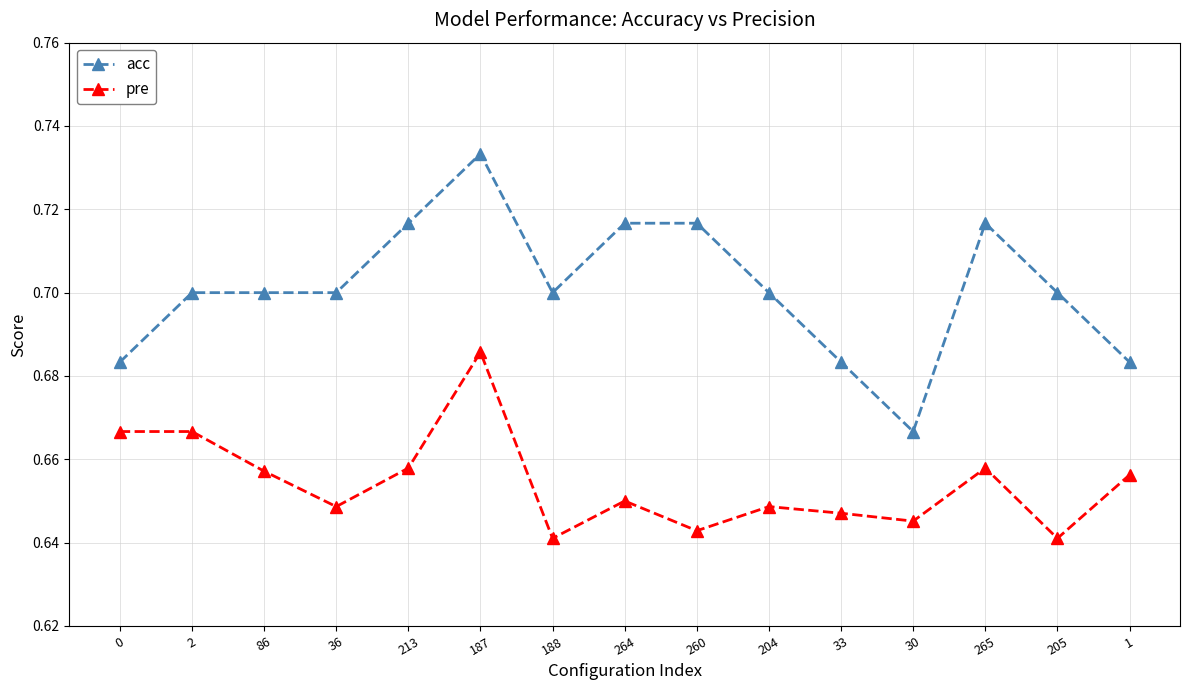

How many acc values are between 0 and 1?

15